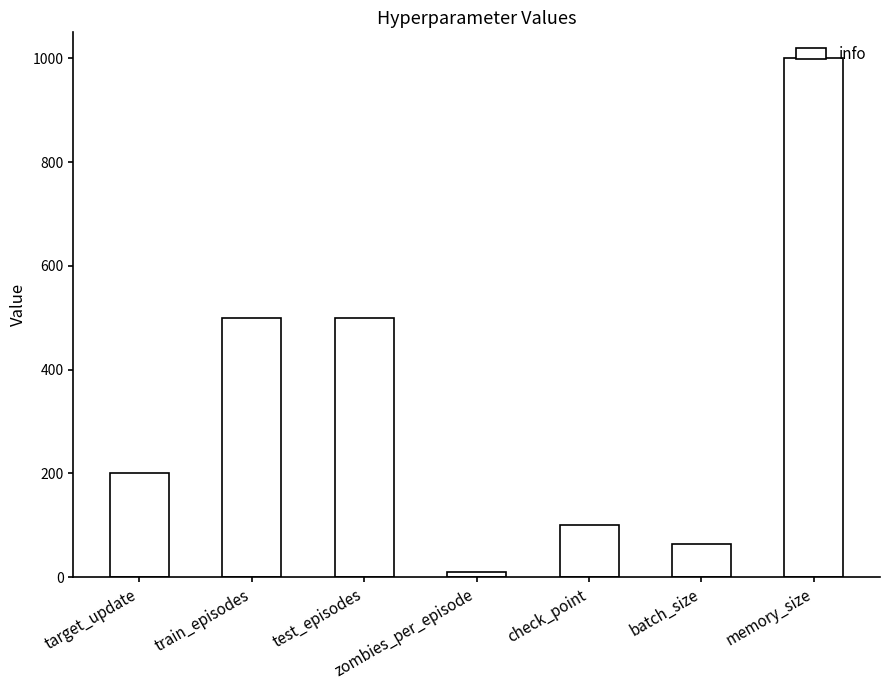

Which category has the lowest value across all series?

zombies_per_episode